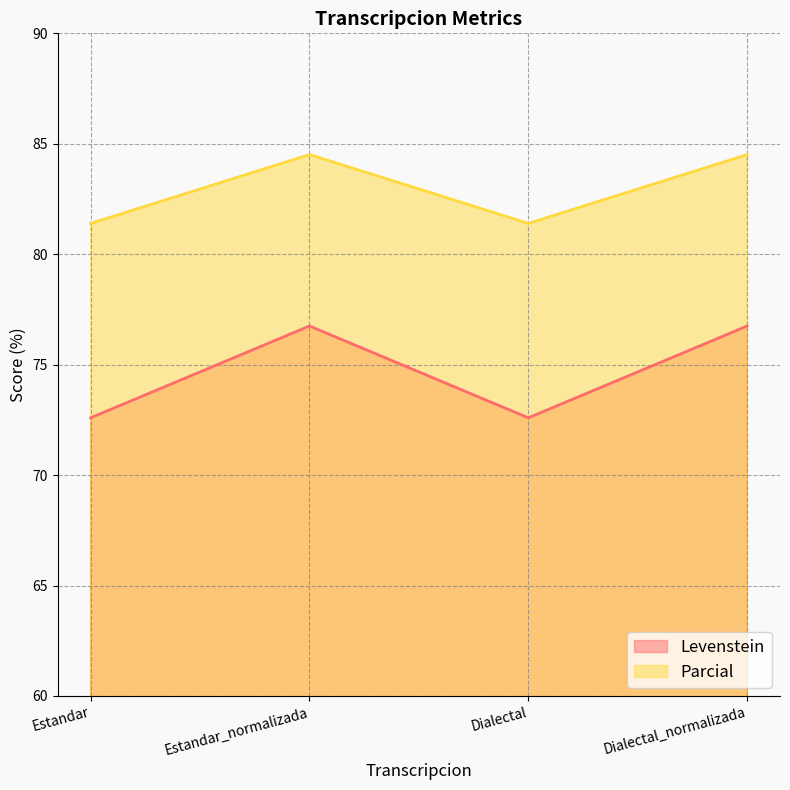

True or false: Parcial and Levenstein intersect in this chart.

False